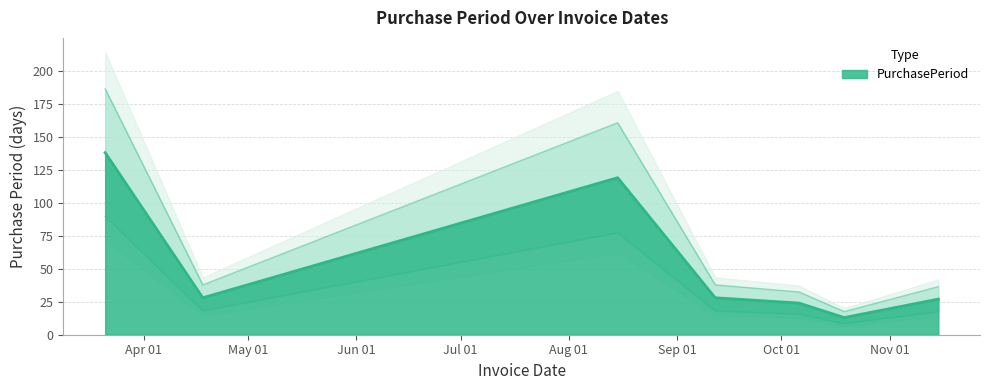

What is the value of the 1st point from the left?

138